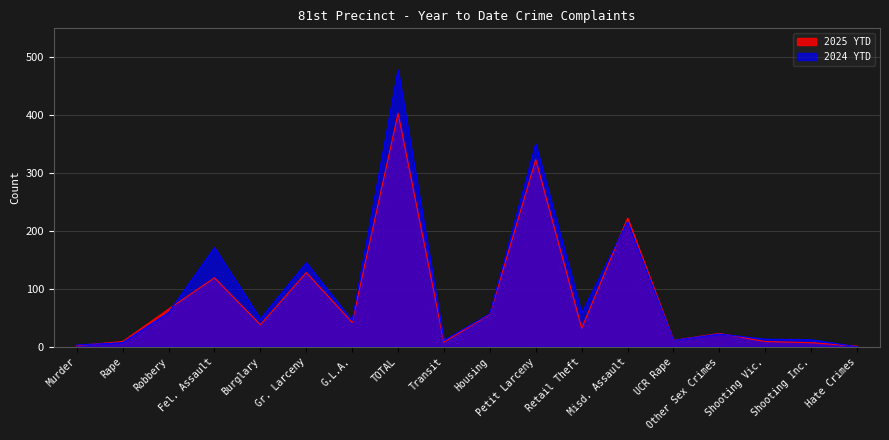

Where is 2024 YTD nearest to the value 239?

Misd. Assault